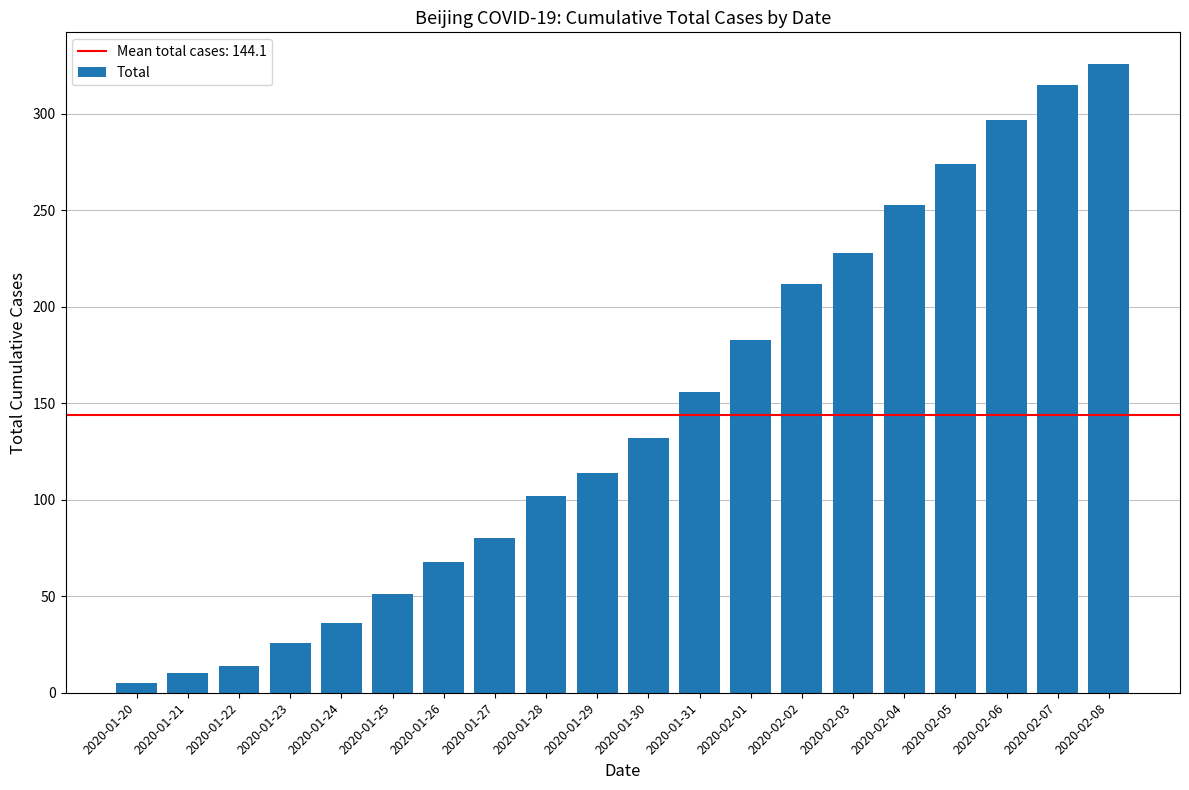

What position from the right is 2020-02-02?

7